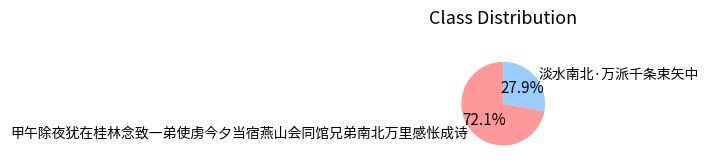

Does any single category account for the majority?

Yes